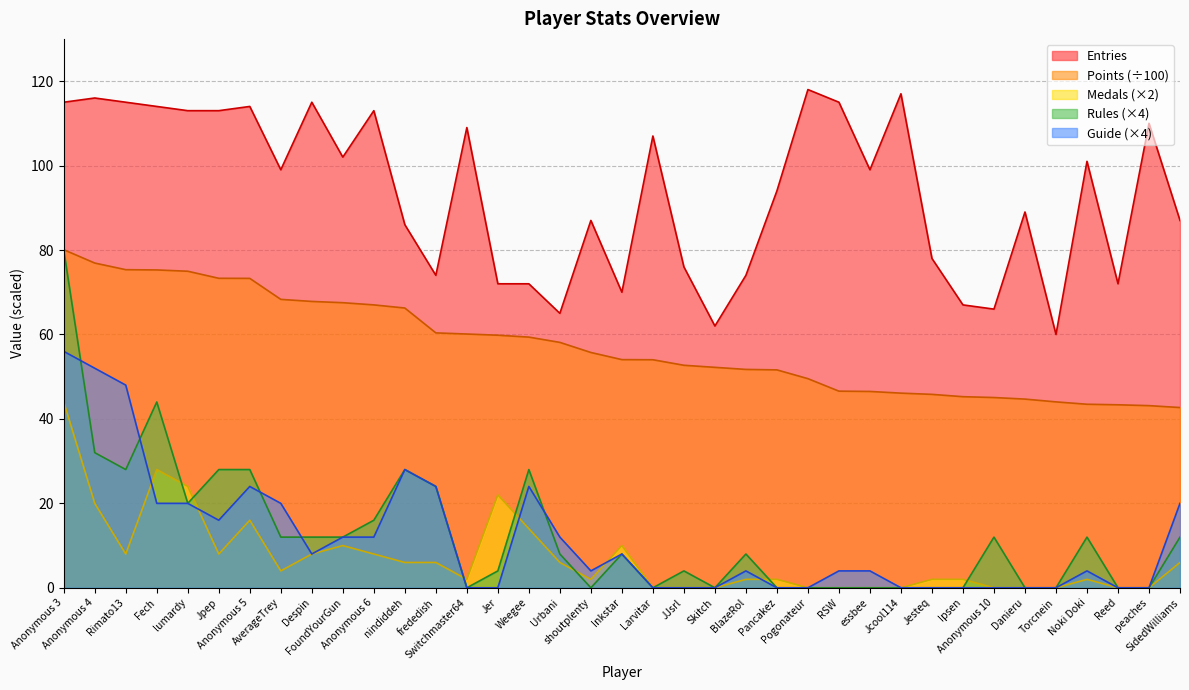

At Anonymous 3, list the series in order from largest to smallest.

Entries, Points, Rules, Guide, Medals